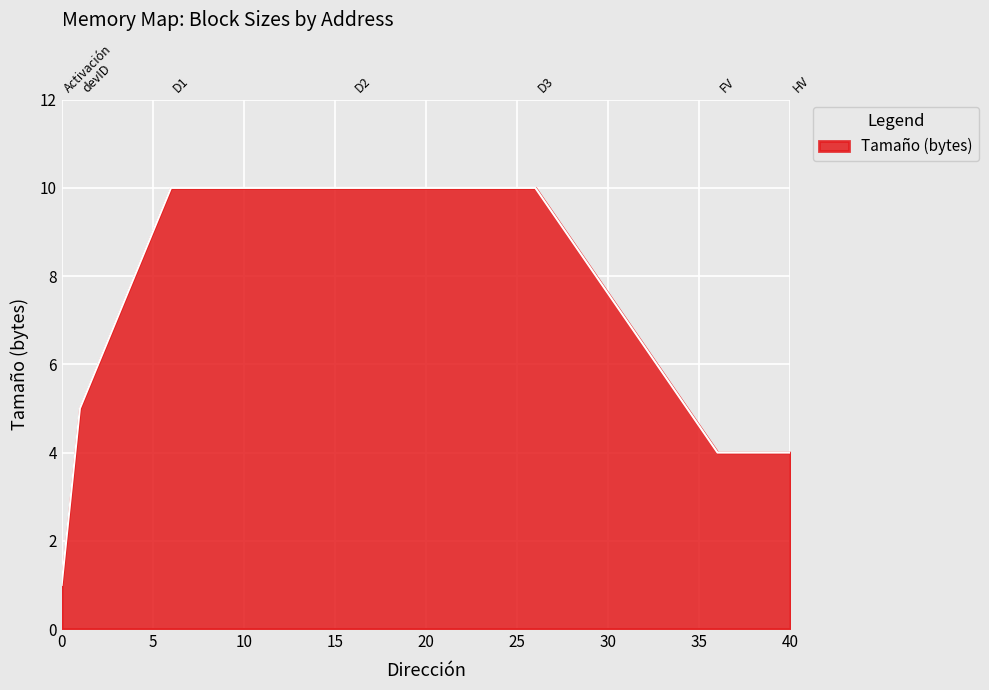

Where does the data first go above 5?

6